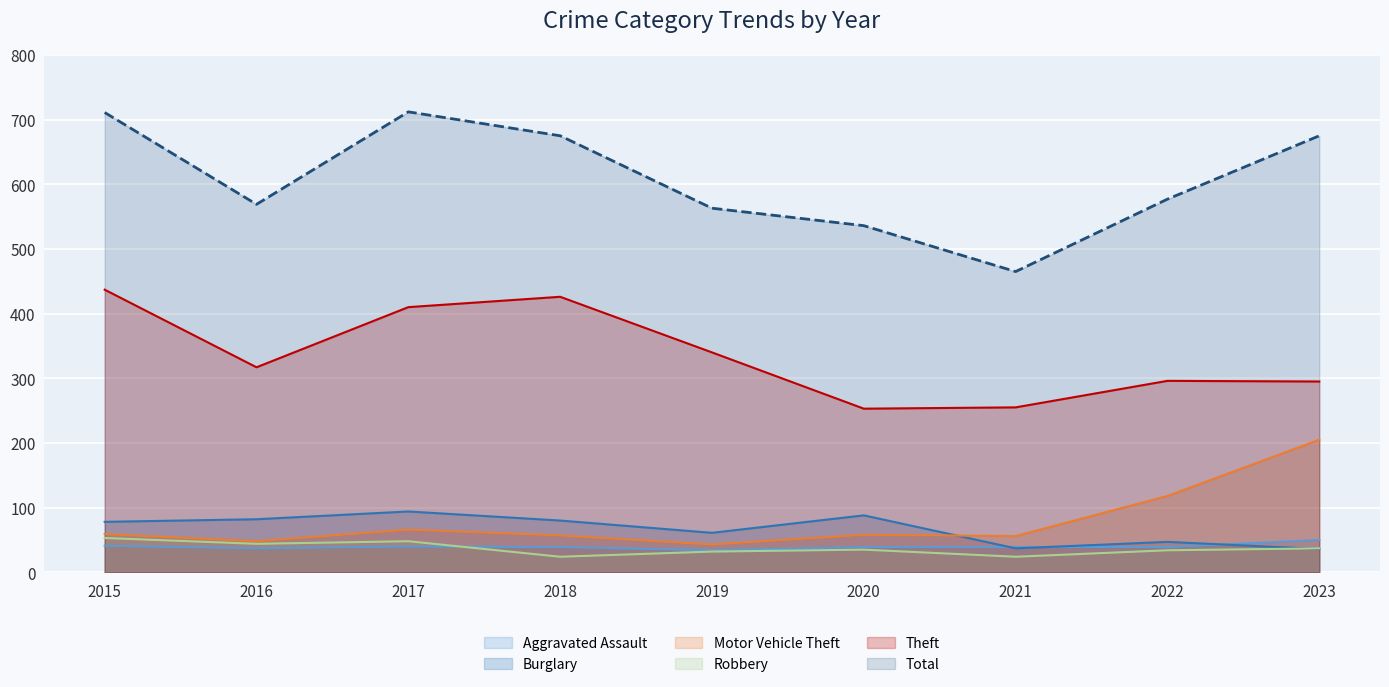

How many categories are shown in the chart?

9